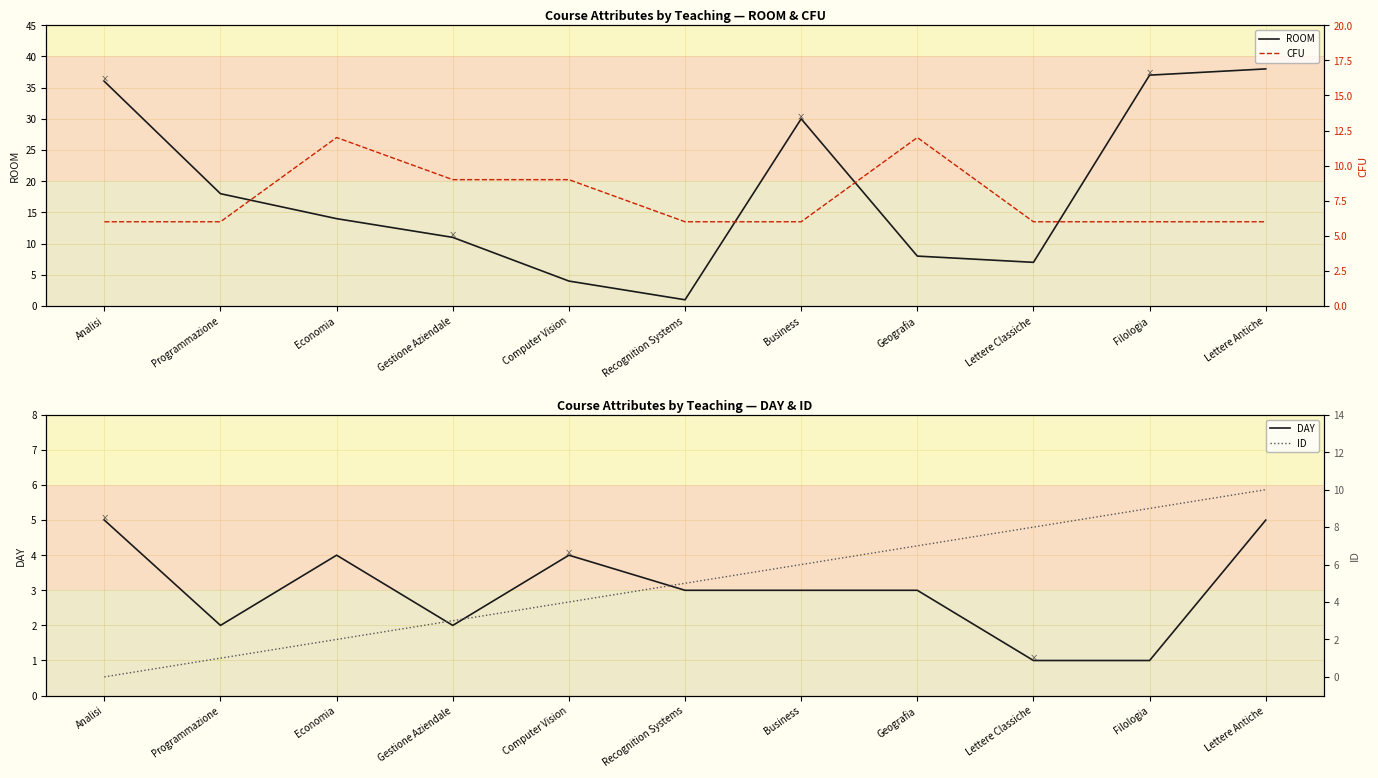

Rank the categories by DAY value from highest to lowest.

Analisi, Lettere Antiche, Economia, Computer Vision, Recognition Systems, Business, Geografia, Programmazione, Gestione Aziendale, Lettere Classiche, Filologia